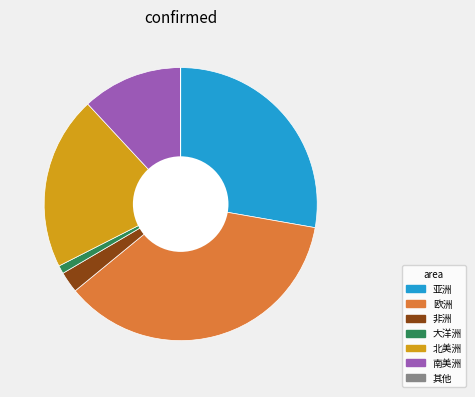

The 非洲 slice represents 2% of the pie. True or false?

True